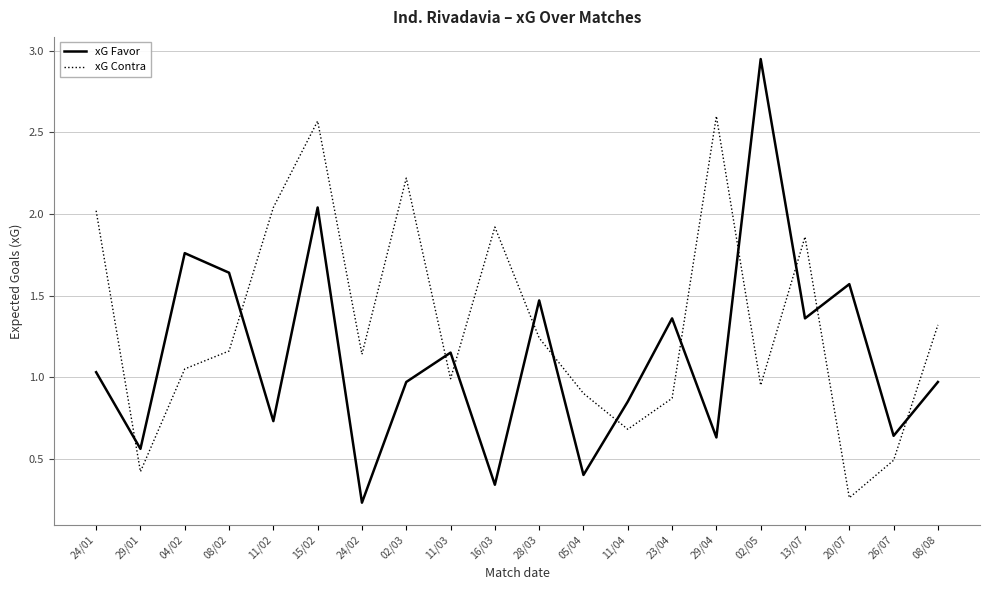

At how many categories does at least one series exceed 2?

6